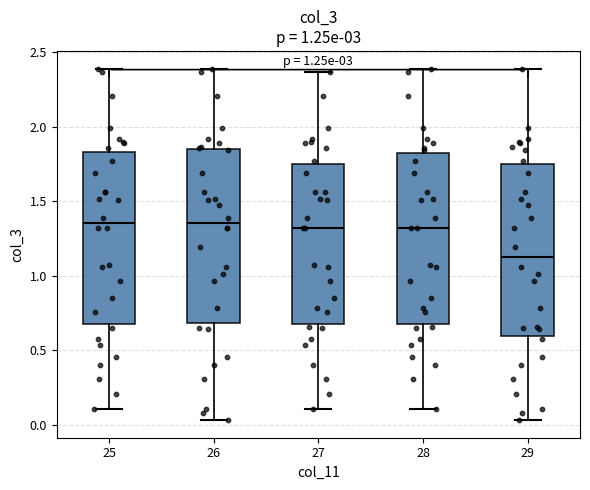

Reading left to right, transcribe this box plot: for each box, give where its median line is, the range the box spans, and where its two whiskers end, as read against the y-axis. The values are not printed on the chart, so give them approximately, as read against the axis.

25: median 1.35, box 0.65 to 1.85, whiskers 0.10 to 2.40
26: median 1.35, box 0.70 to 1.85, whiskers 0.05 to 2.40
27: median 1.30, box 0.70 to 1.75, whiskers 0.10 to 2.35
28: median 1.30, box 0.70 to 1.80, whiskers 0.10 to 2.40
29: median 1.15, box 0.60 to 1.75, whiskers 0.05 to 2.40